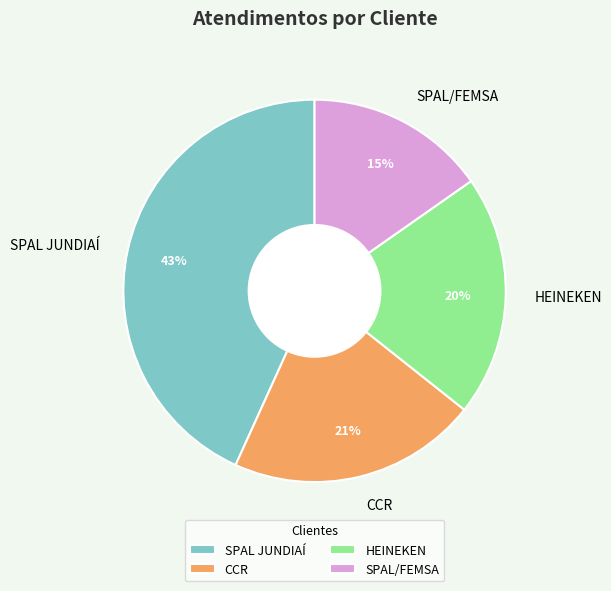

Is it true that SPAL JUNDIAÍ is 43% of the pie?

True